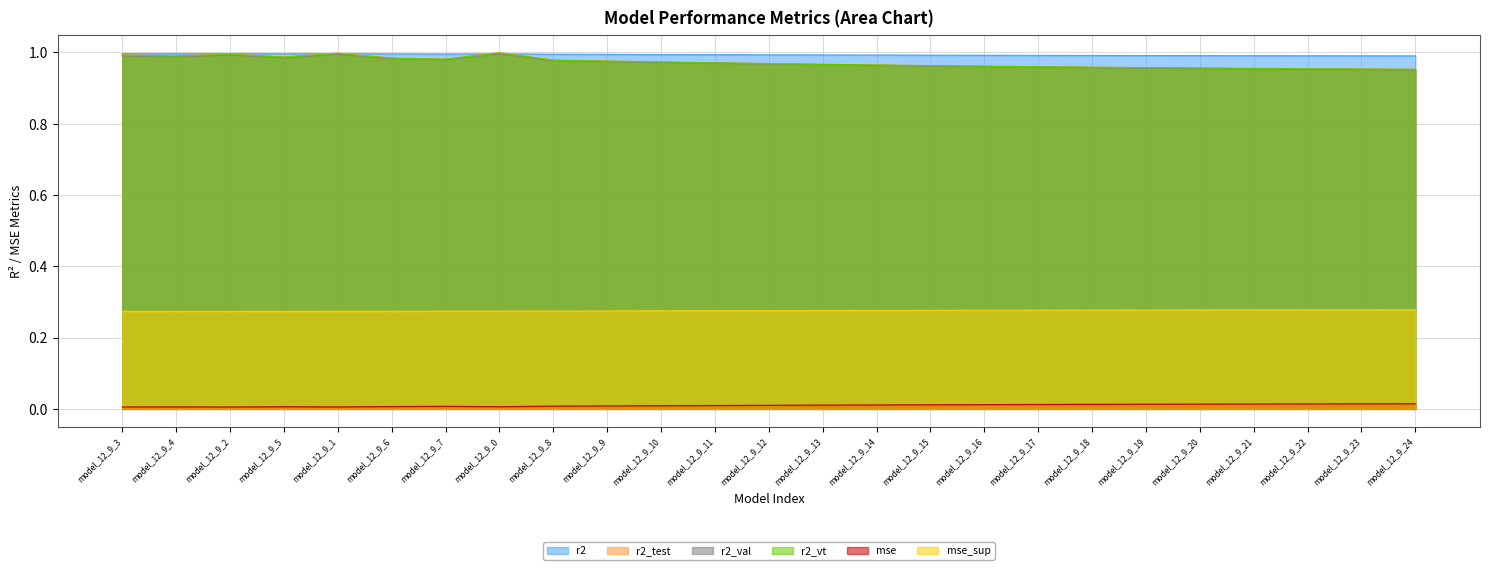

At how many categories does at least one series exceed 0?

25